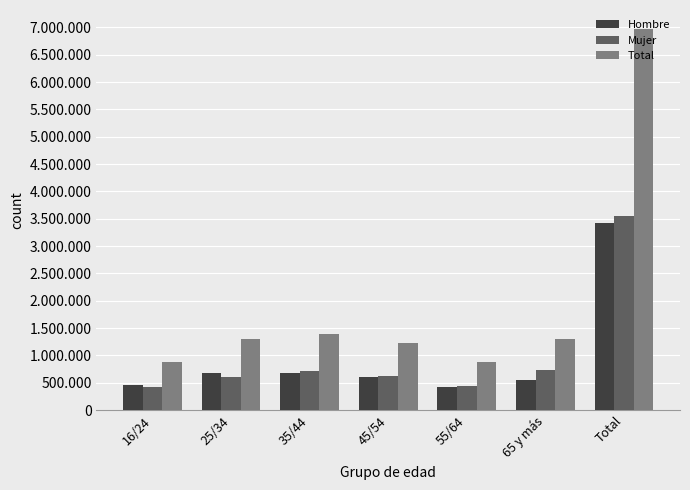

What is the label of the 4th bar from the right?

45/54